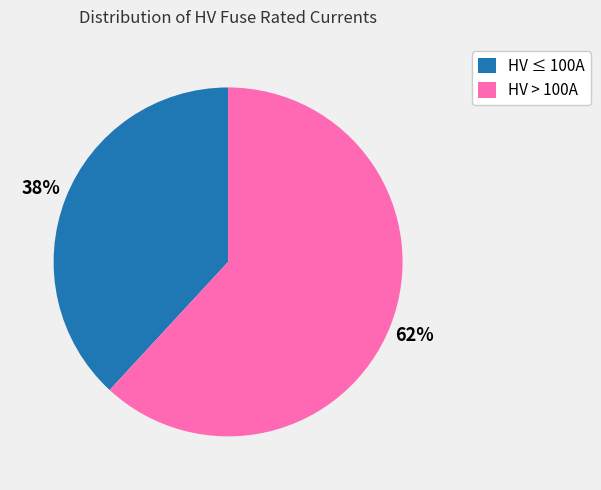

Is there a majority slice in this chart?

Yes